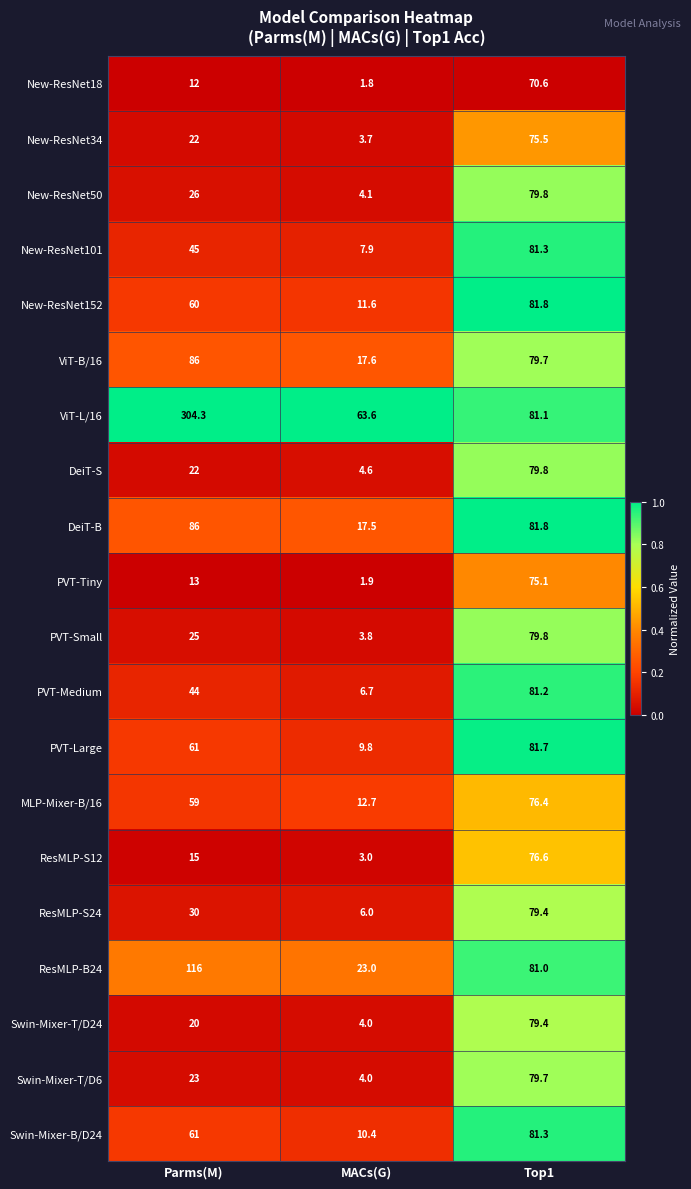

Rank the categories by DeiT-B value from highest to lowest.

Parms(M), Top1, MACs(G)